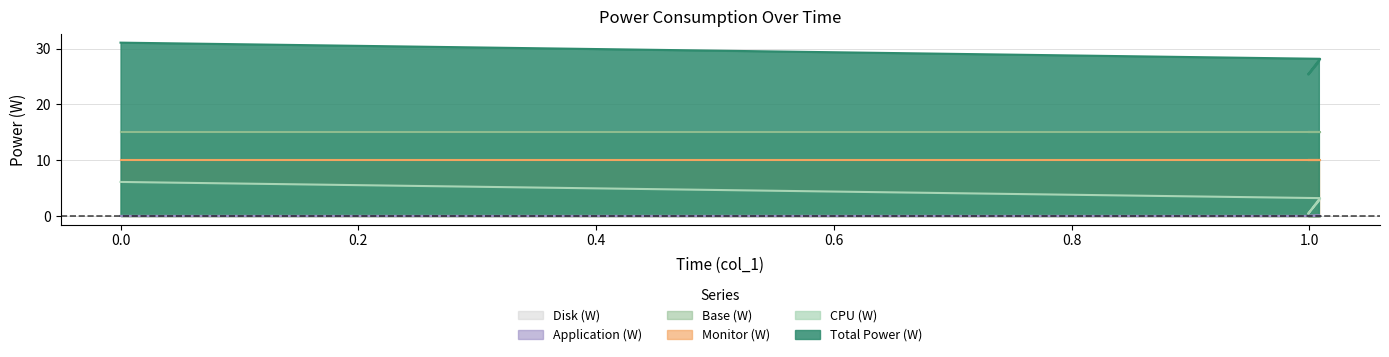

What is the sum of all Total Power (W) values?

112.4